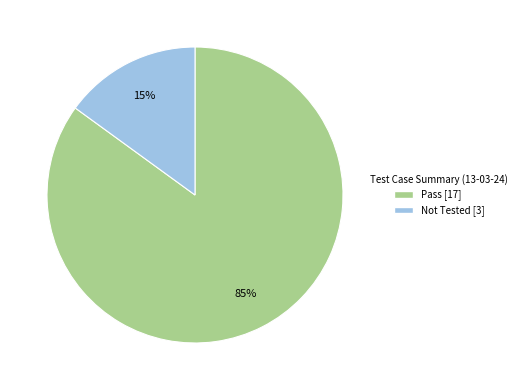

To the nearest percent, what is the difference between the Pass and Not Tested slice percentages?

70%